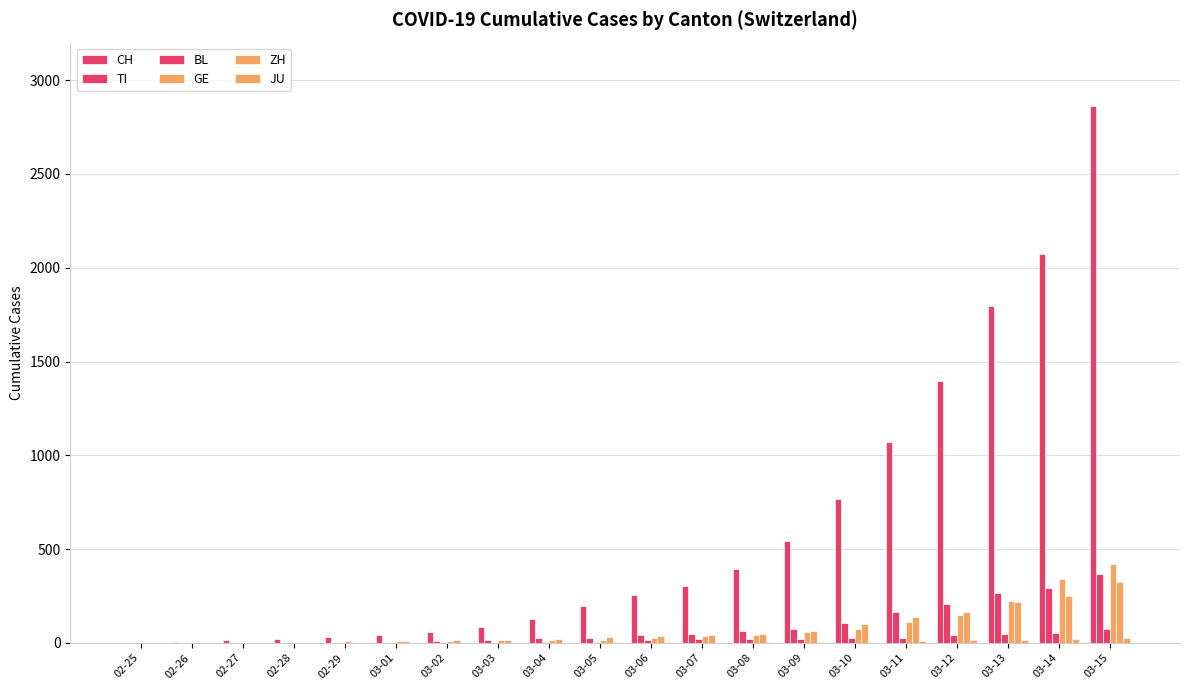

The GE series shows 56 at 03-09. True or false?

True